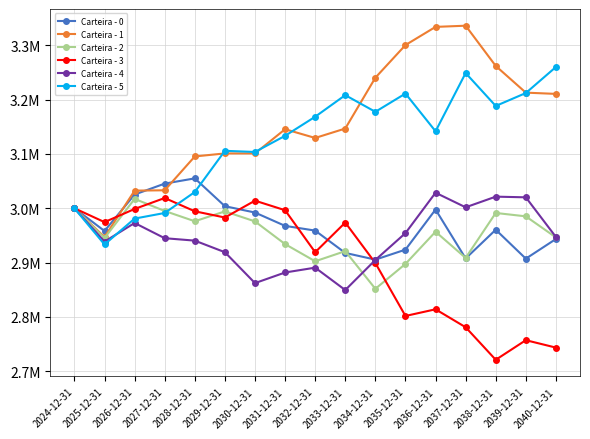

Where is the first local minimum for Carteira - 5?

2025-12-31